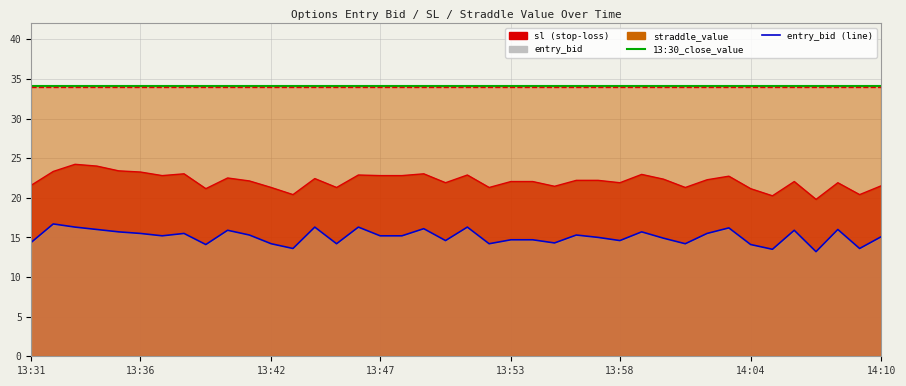

True or false: entry_bid and sl intersect in this chart.

False